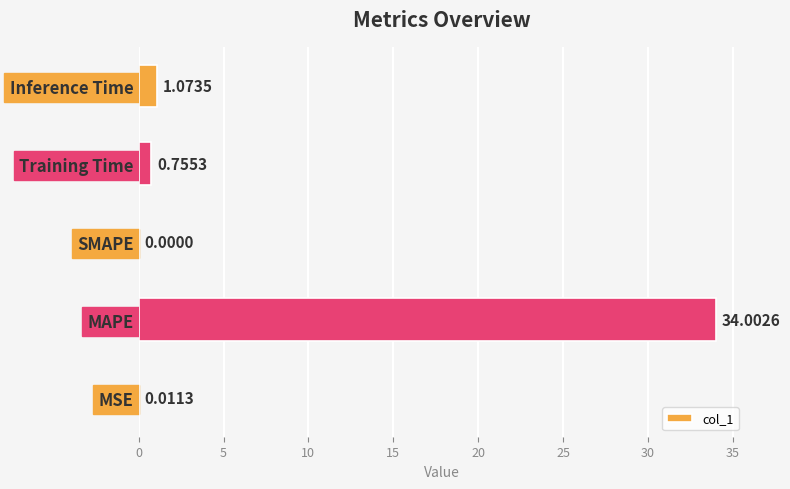

How many data points are above 0?

4